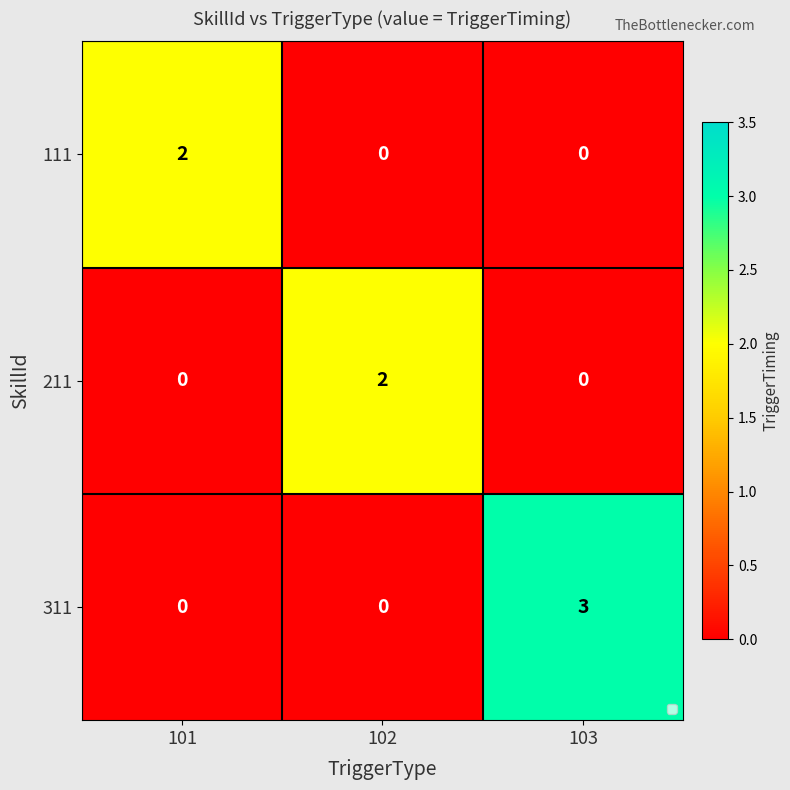

Reading right to left, extract all data points from this chart.

111: 103=0	102=0	101=2
211: 103=0	102=2	101=0
311: 103=3	102=0	101=0